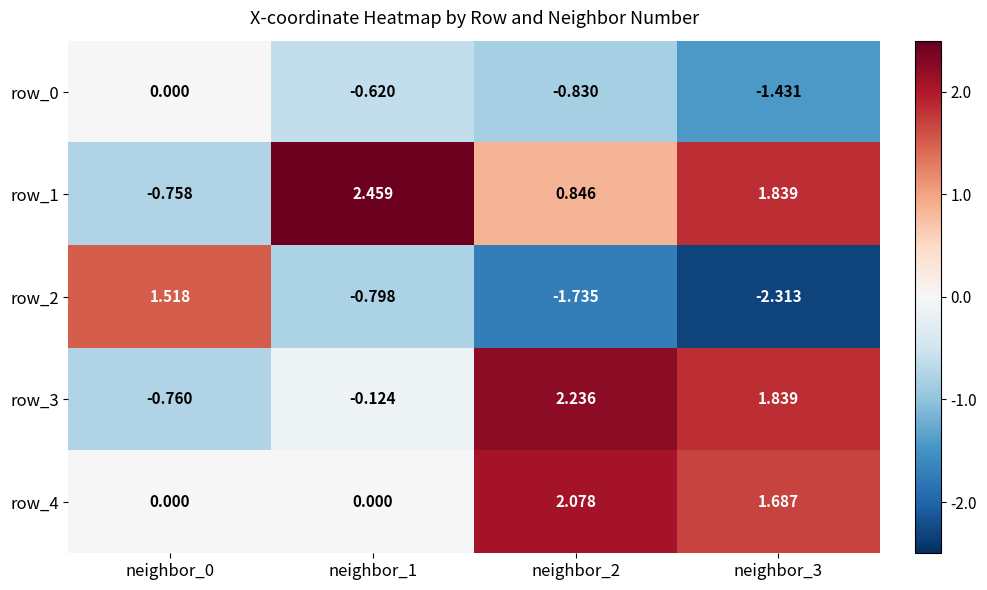

Is the value of row_0 at neighbor_2 greater than the value of row_2 at neighbor_0?

No